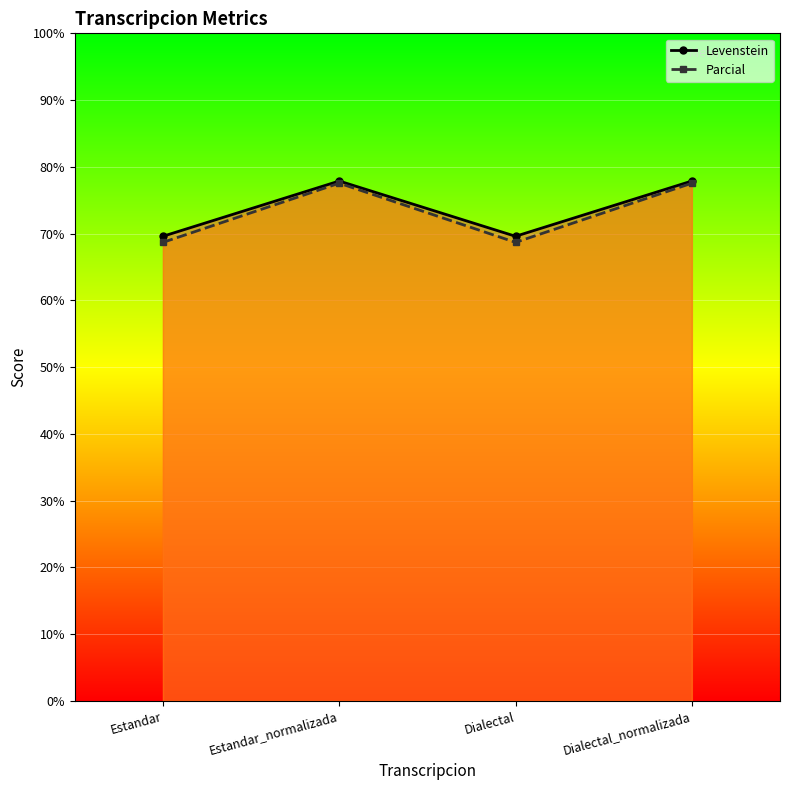

Reading left to right, what are all the values shown in this chart?

Levenstein: 69.6	77.9	69.6	77.9
Parcial: 68.7	77.6	68.7	77.6